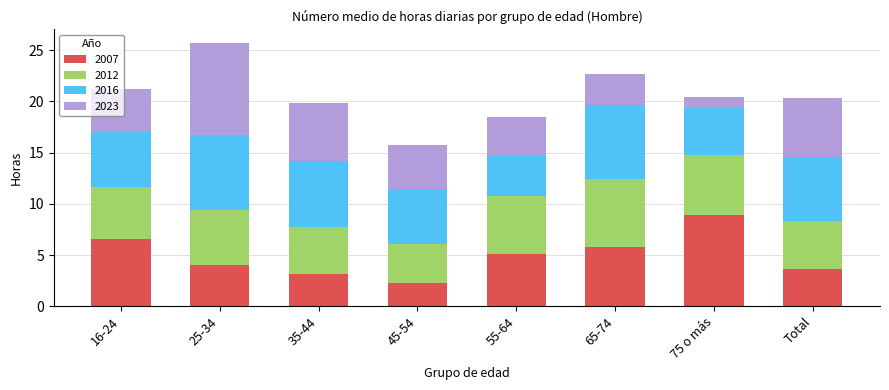

What is the lowest value of the 2007 series?

2.3